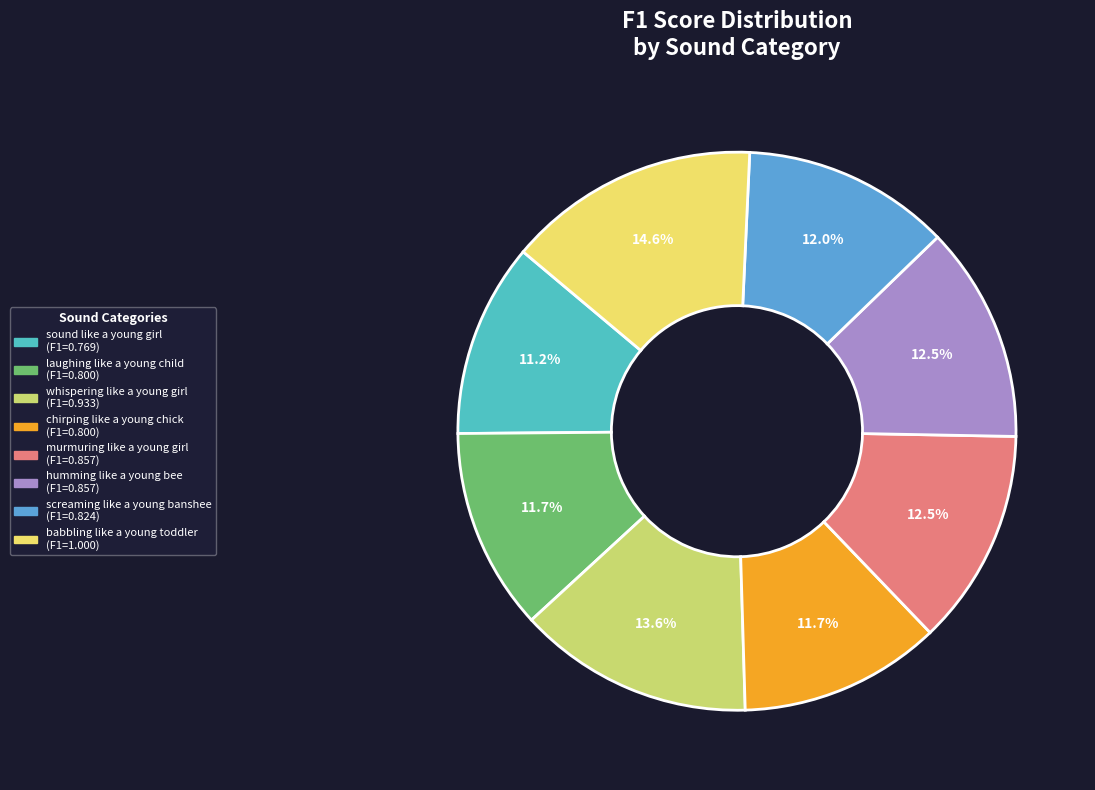

Between laughing like a young child and humming like a young bee, which is larger?

humming like a young bee